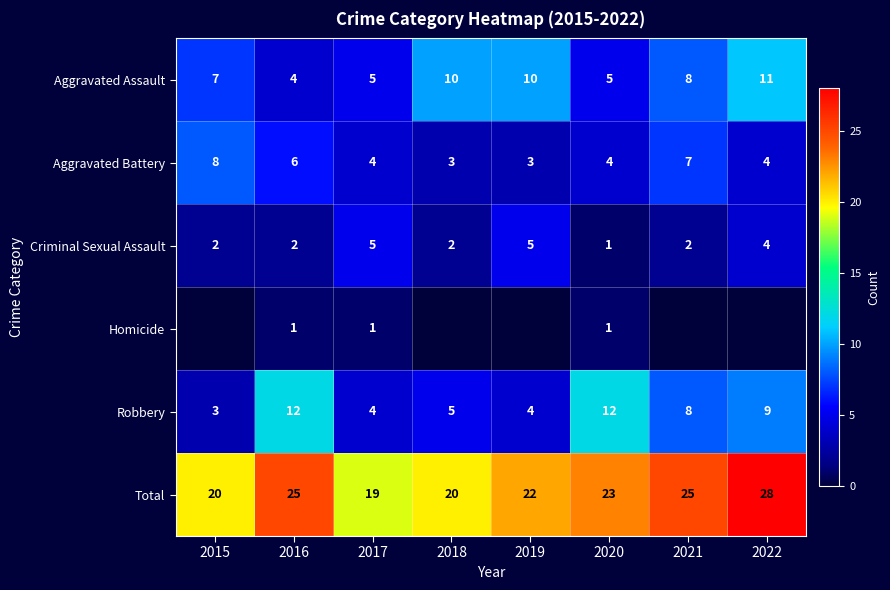

Which label corresponds to the smallest value in the chart?

2015